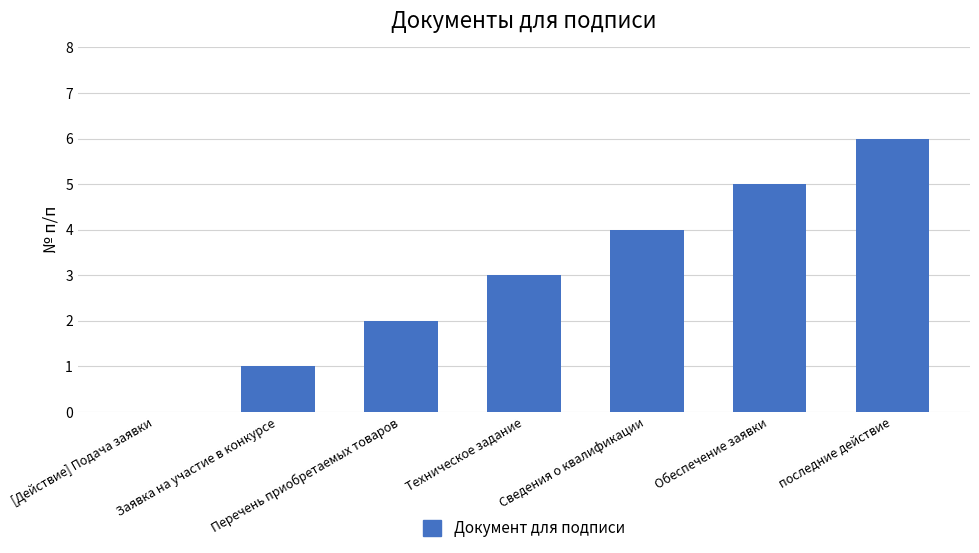

What is the greatest value displayed?

6